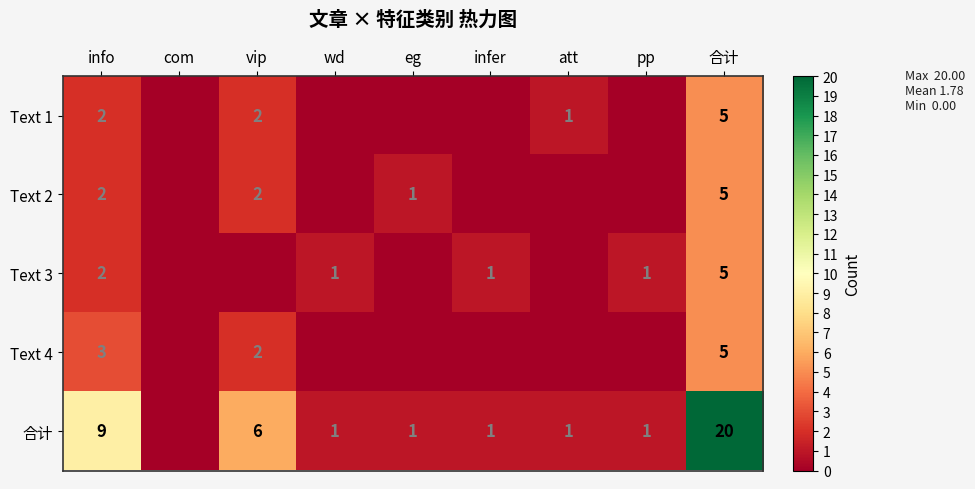

True or false: 合计 has a value of 1 at infer.

True